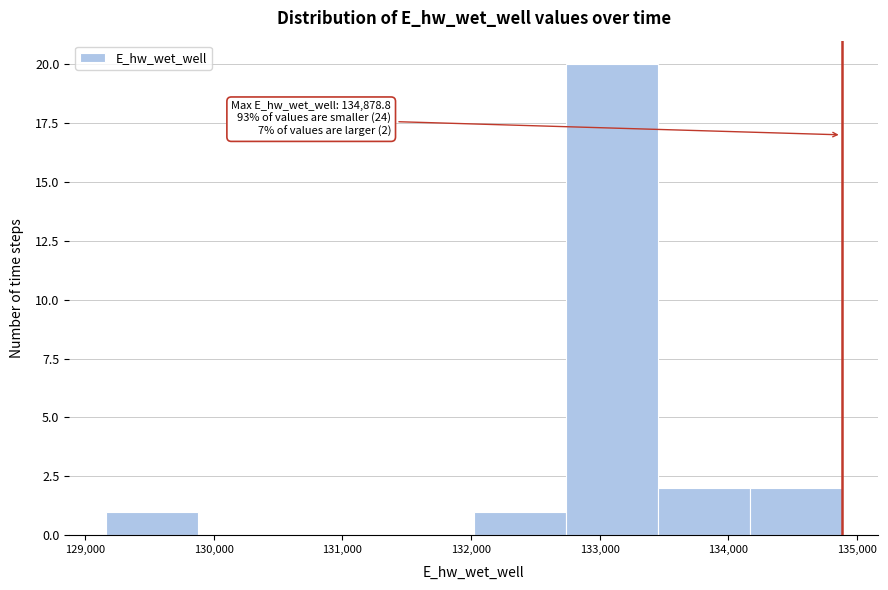

Over which range of the x-axis is the bar tallest?

132700 to 133500